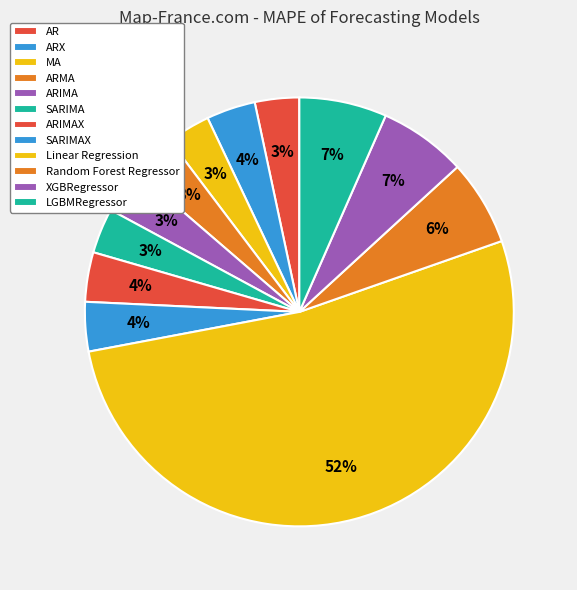

What is the ratio of the value at ARX to the value at LGBMRegressor?

0.6